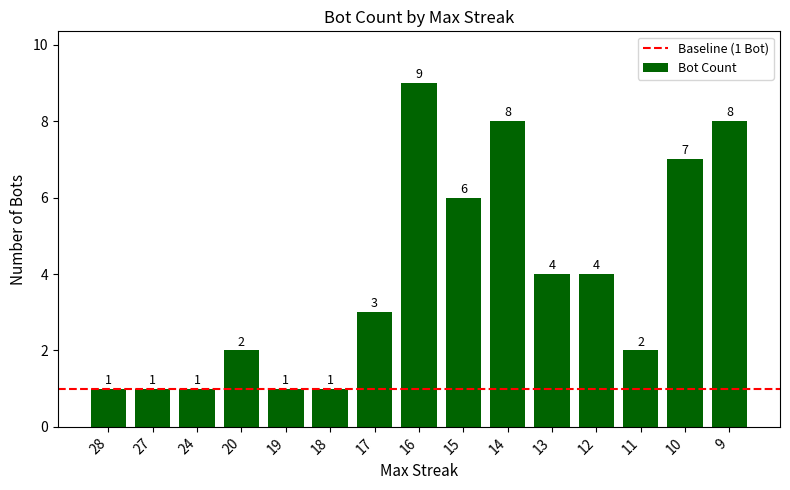

How many distinct data groups are displayed?

1